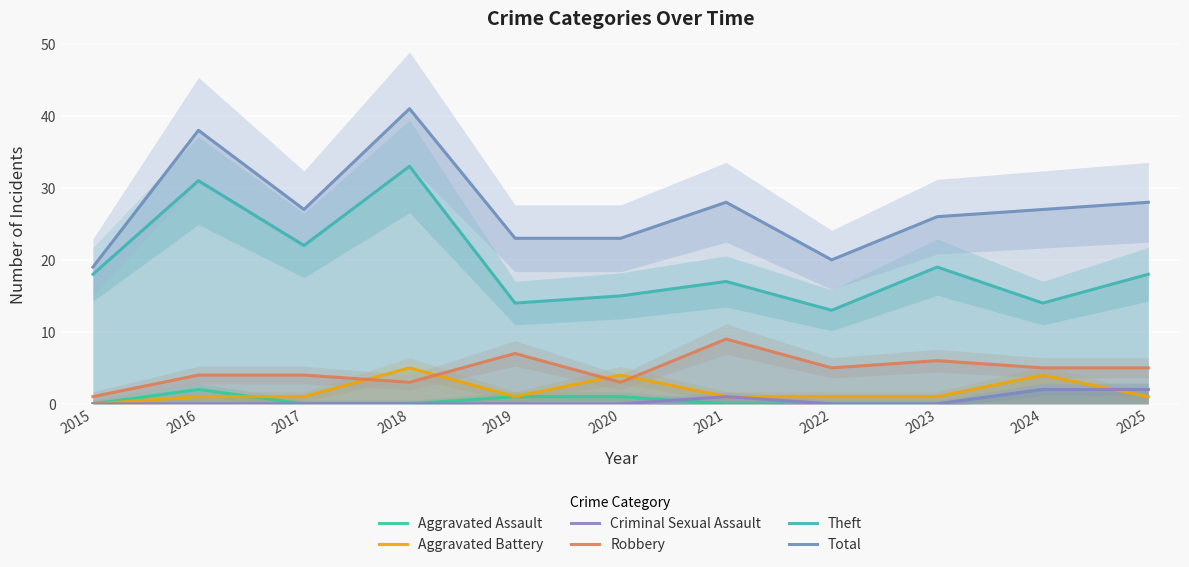

The Criminal Sexual Assault series shows 2 at 2025. True or false?

True